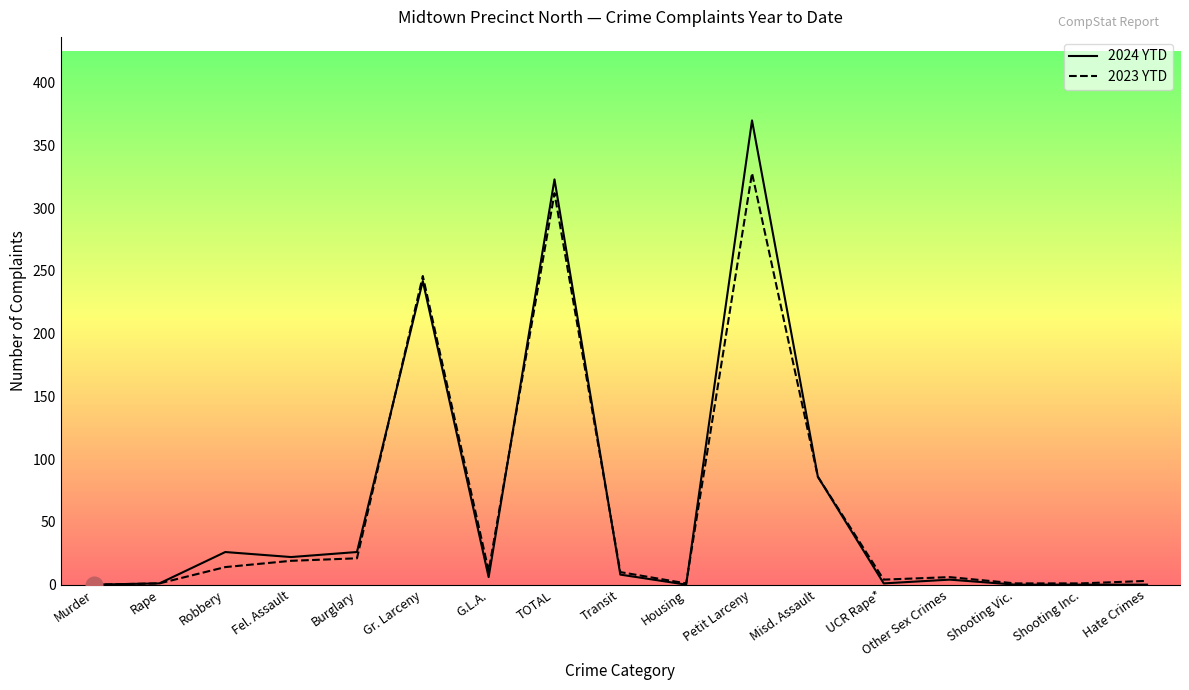

Which series has the largest range (max minus min)?

2024 YTD